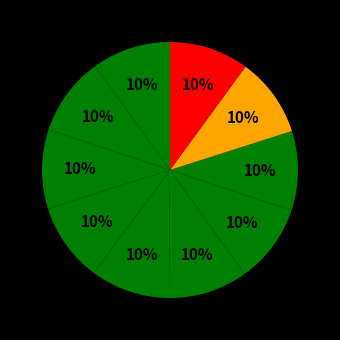

Count the number of slices in the pie.

10